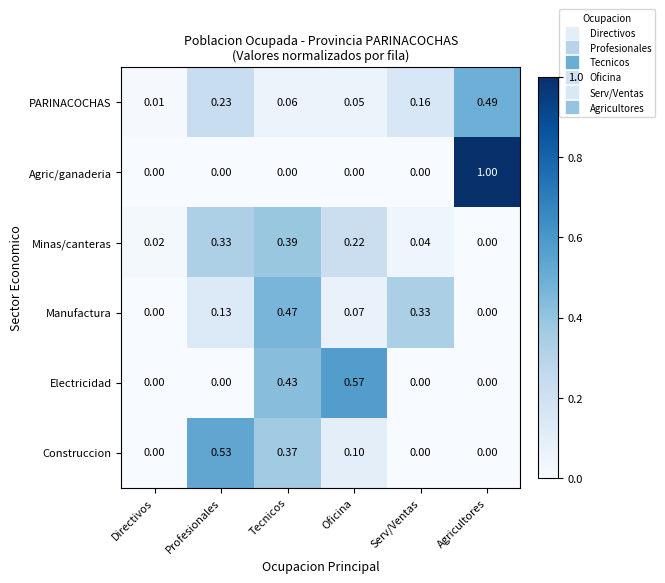

How many distinct data groups are displayed?

6